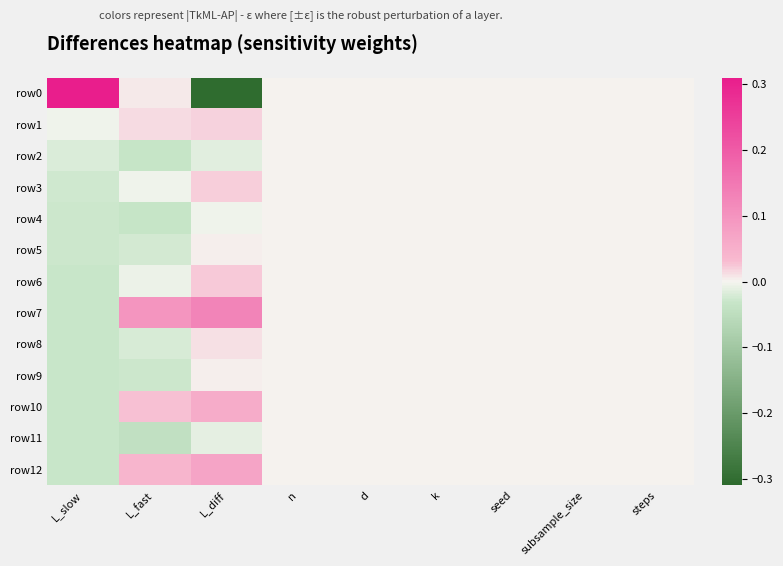

Which series has the widest spread of values?

row0